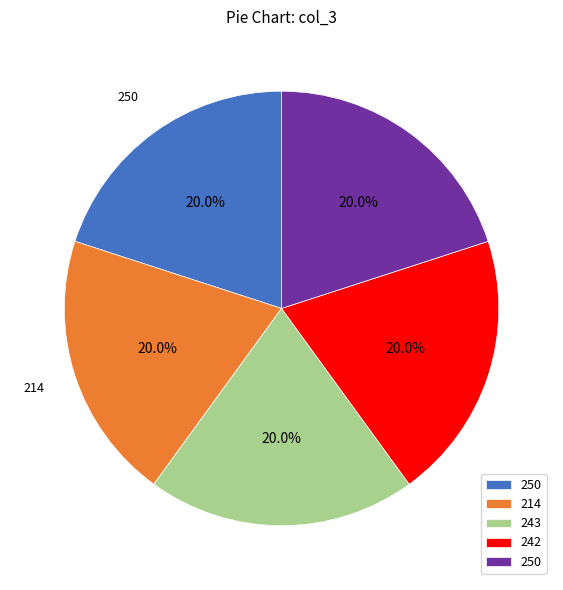

Is there a majority slice in this chart?

No